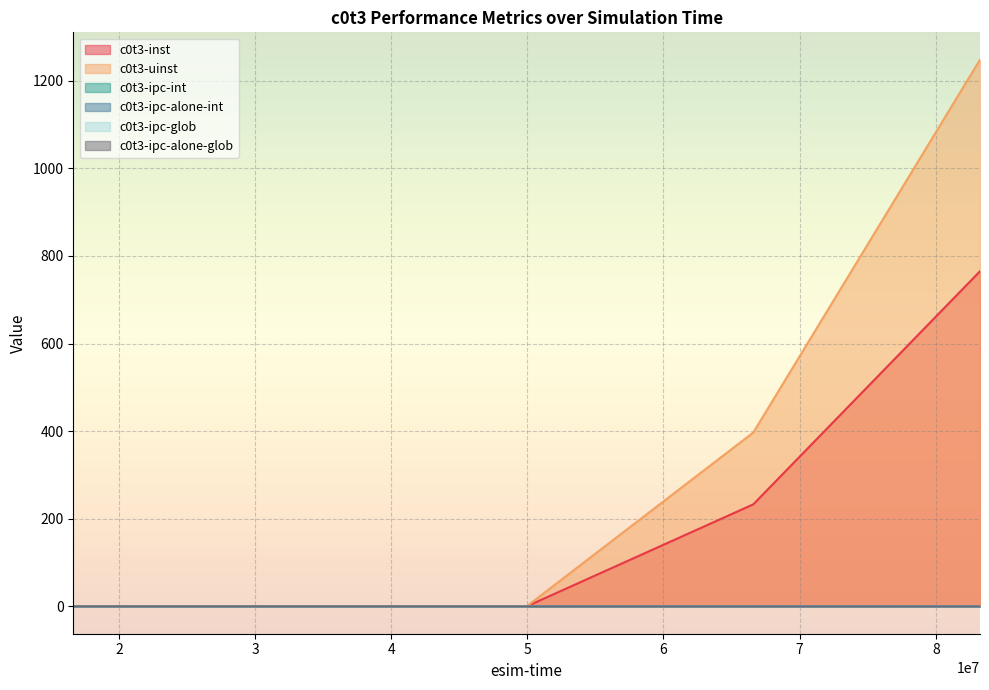

True or false: c0t3-ipc-glob and c0t3-ipc-alone-glob intersect in this chart.

False